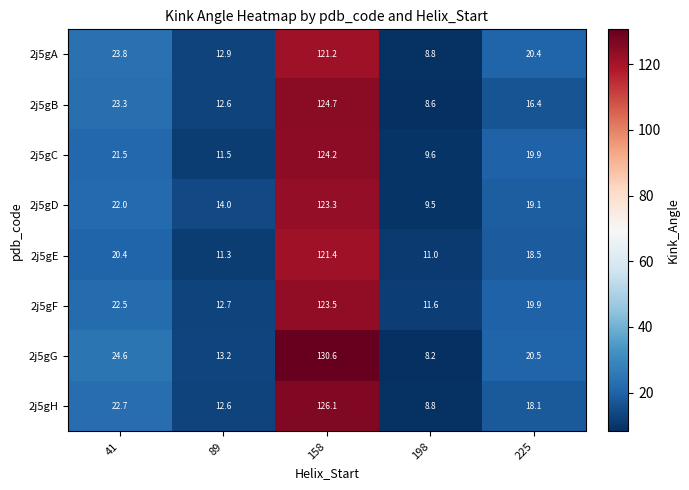

True or false: 2j5gB has a value of 13.7 at 41.

False